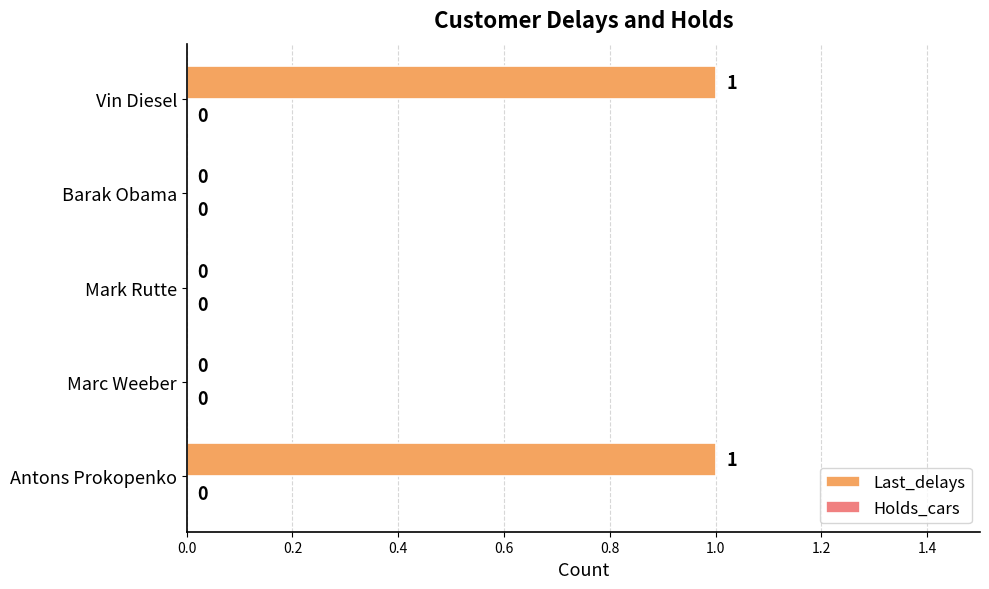

Which has a higher value, Vin Diesel or Marc Weeber?

Vin Diesel